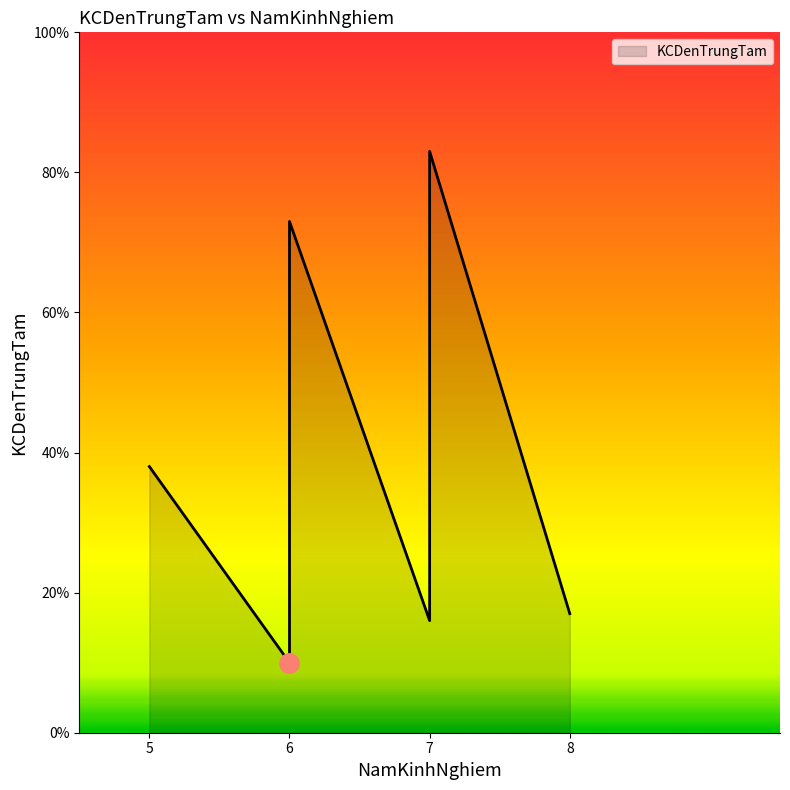

Which label corresponds to the largest value in the chart?

7